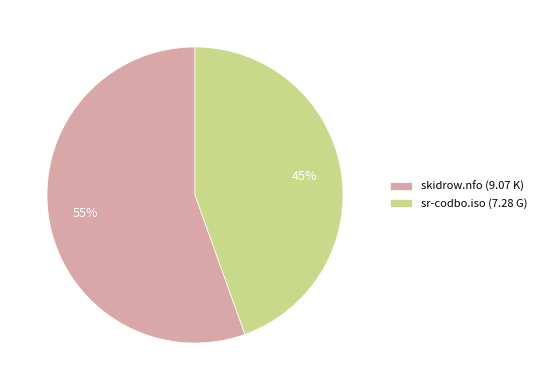

To the nearest percent, what is the combined percentage of skidrow.nfo (9.07 K) and sr-codbo.iso (7.28 G)?

100%